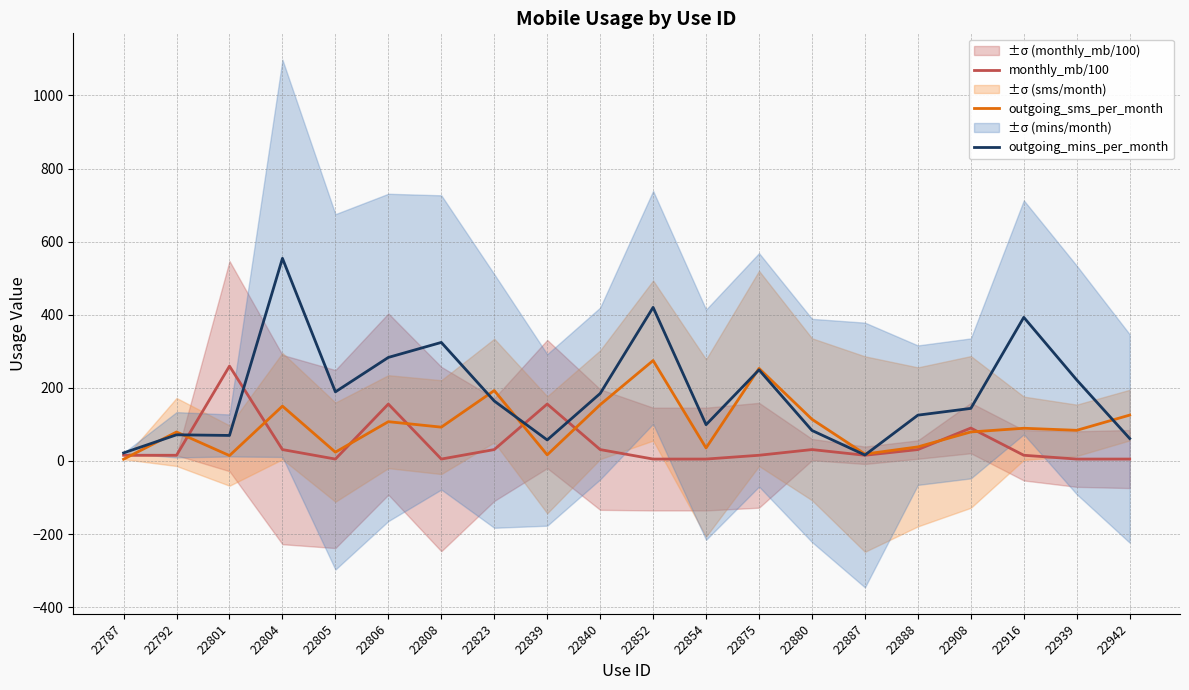

What is the greatest value displayed?

554.4